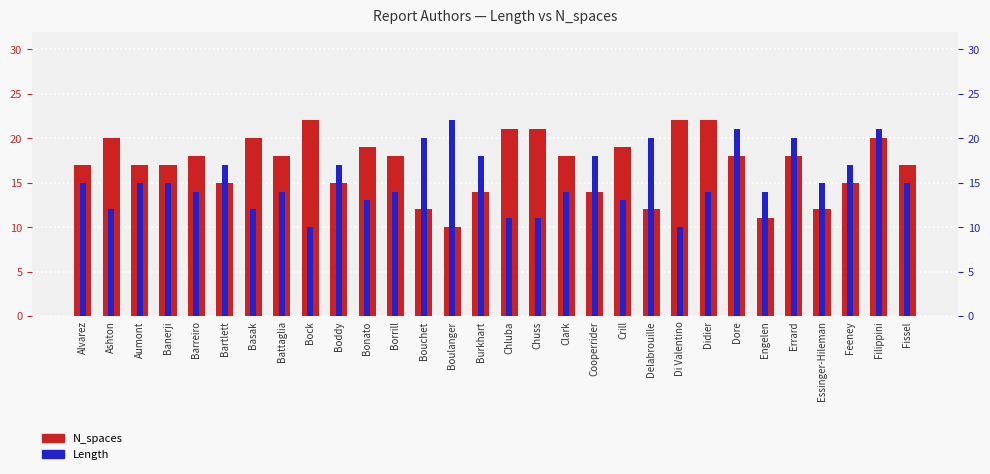

At which label does Length first exceed 15?

Bartlett